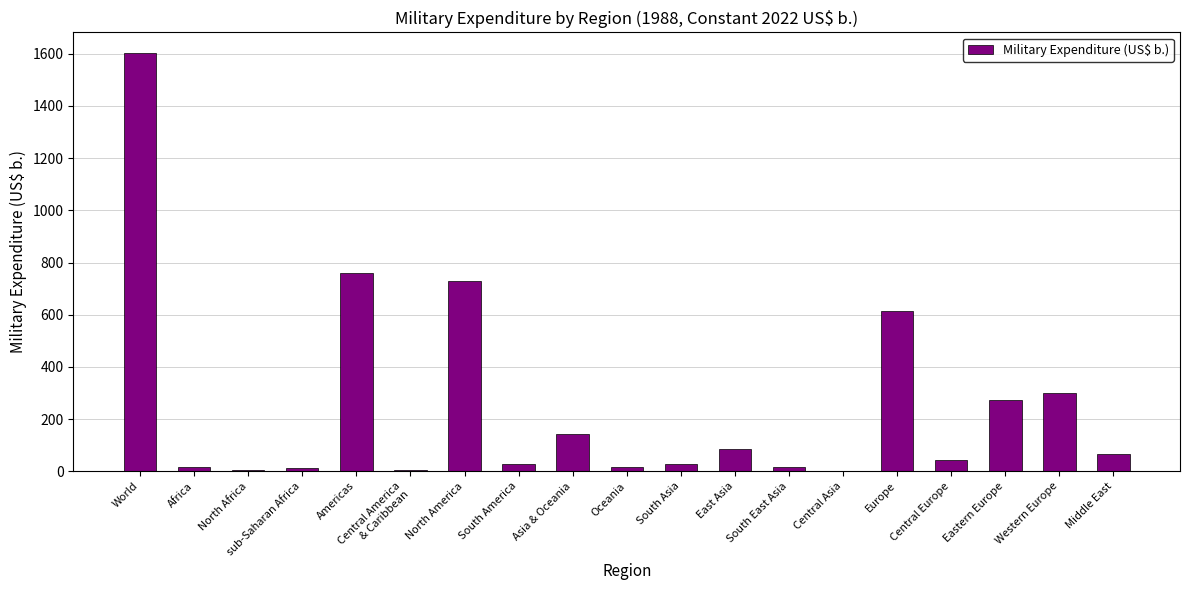

Is it true that the value at Central Europe is 44.7?

True